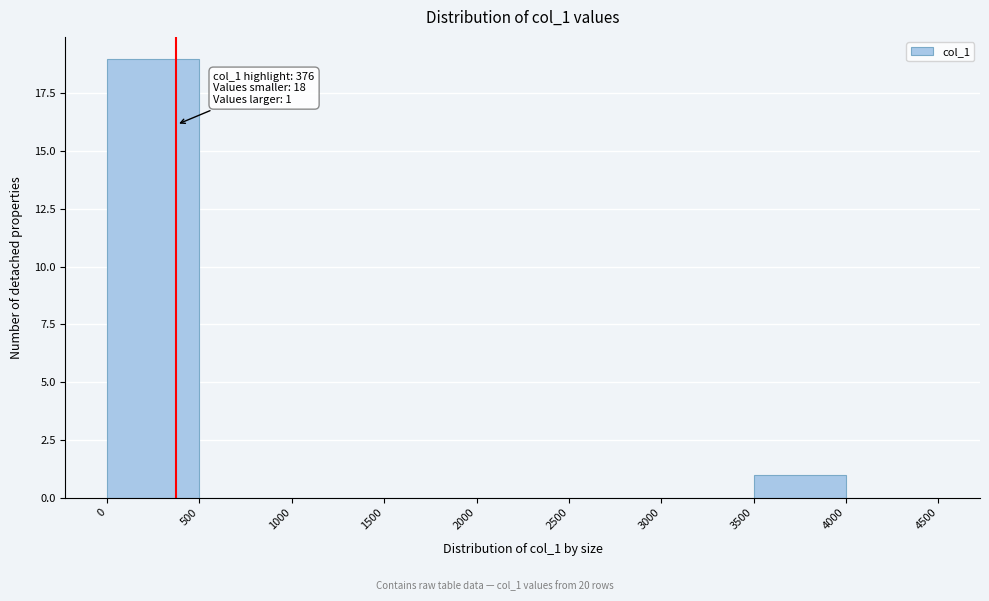

Which range on the x-axis has the tallest bar?

0 to 500